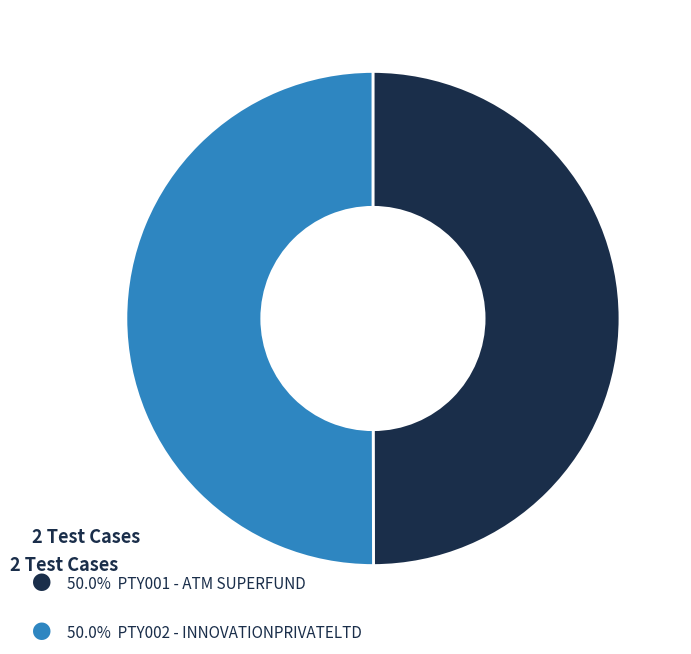

Which slice is the smallest?

PTY001 - ATM SUPERFUND